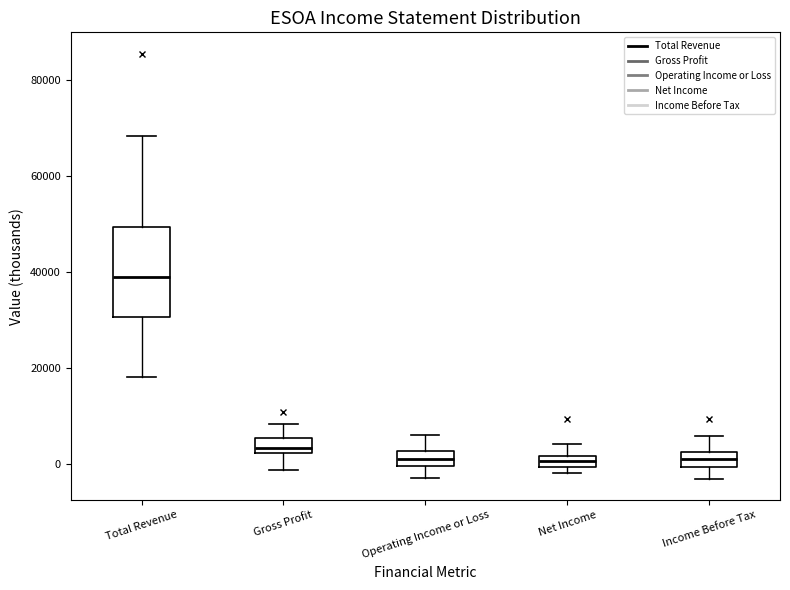

Comparing the boxes themselves (not the whiskers), which one is the tallest?

Total Revenue